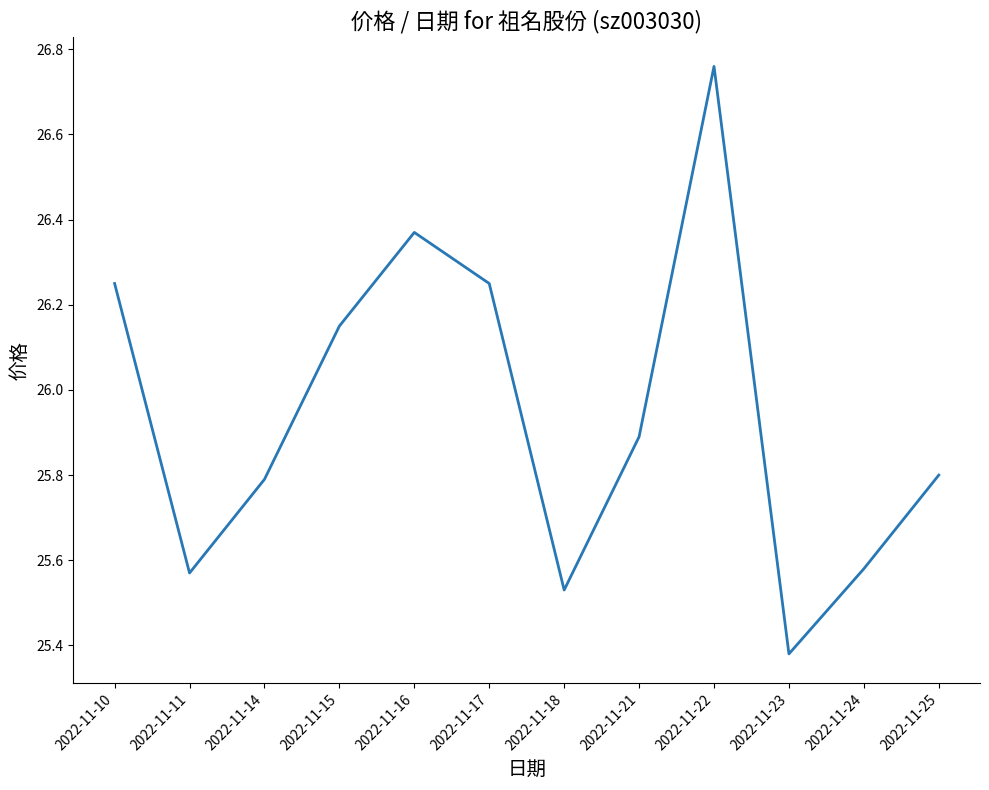

How many series are shown in this chart?

1